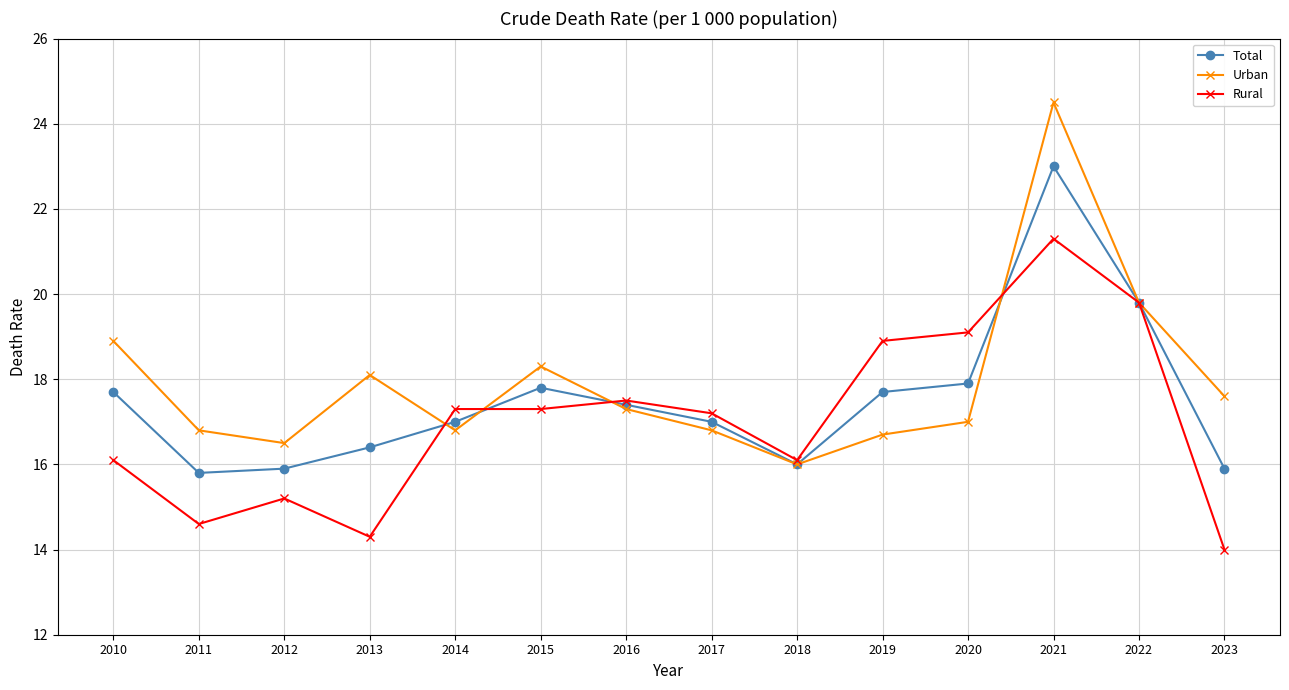

The Urban series shows 16.8 at 2014. True or false?

True